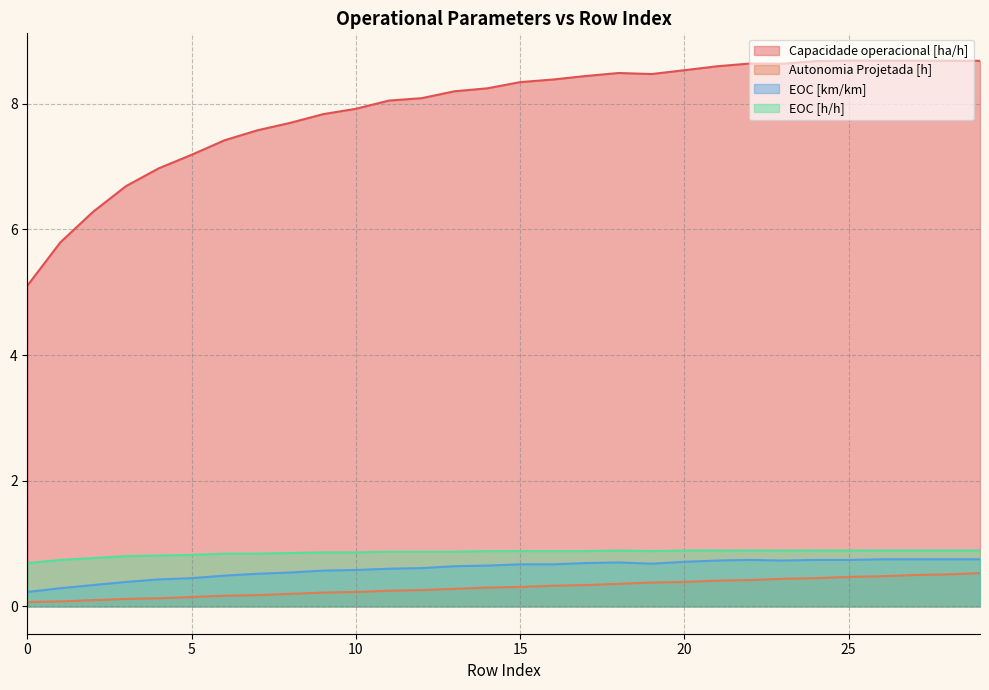

In Capacidade operacional [ha/h], how many points are lower than both neighbors (excluding endpoints)?

3